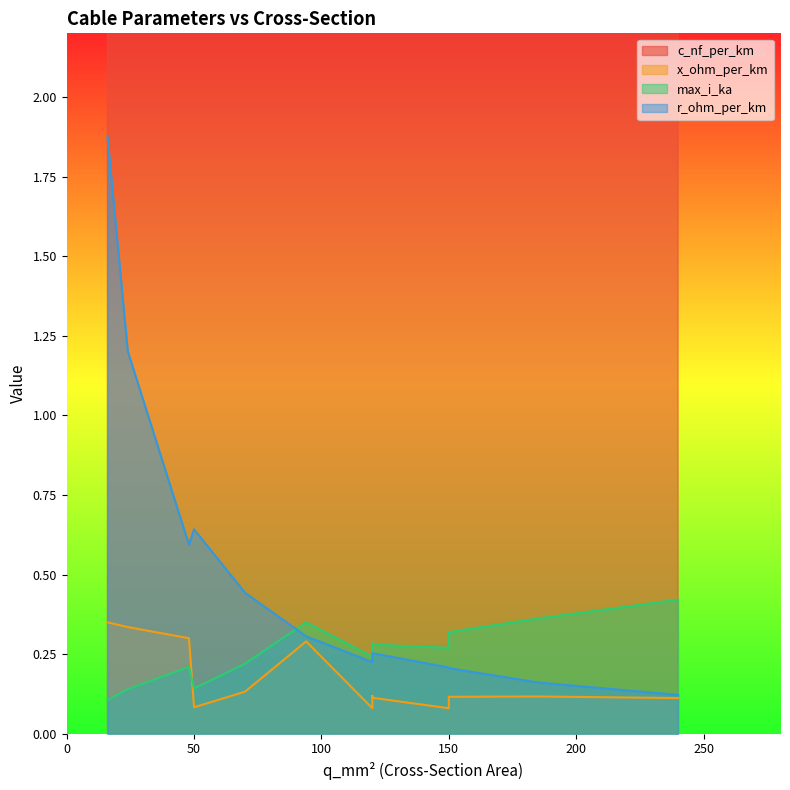

How many categories are shown in the chart?

13